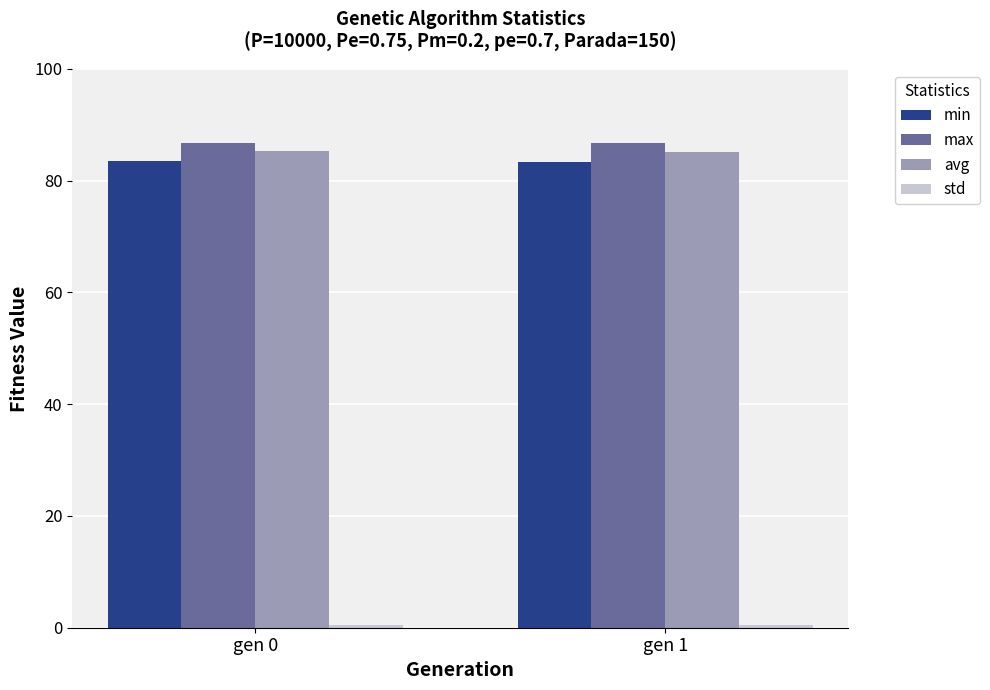

What is the maximum value for max?

86.7